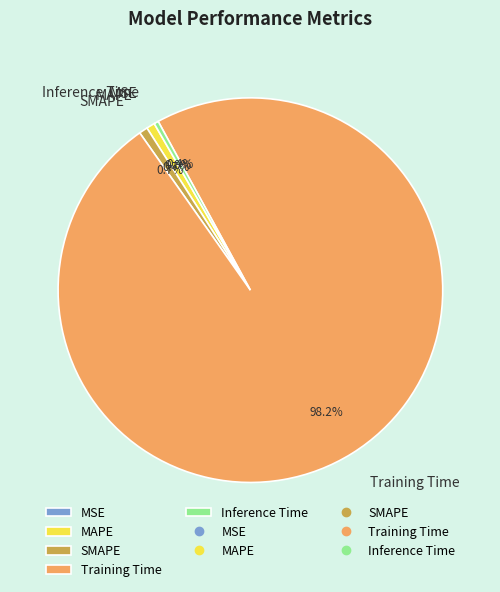

Which has a higher value, Inference Time or Training Time?

Training Time